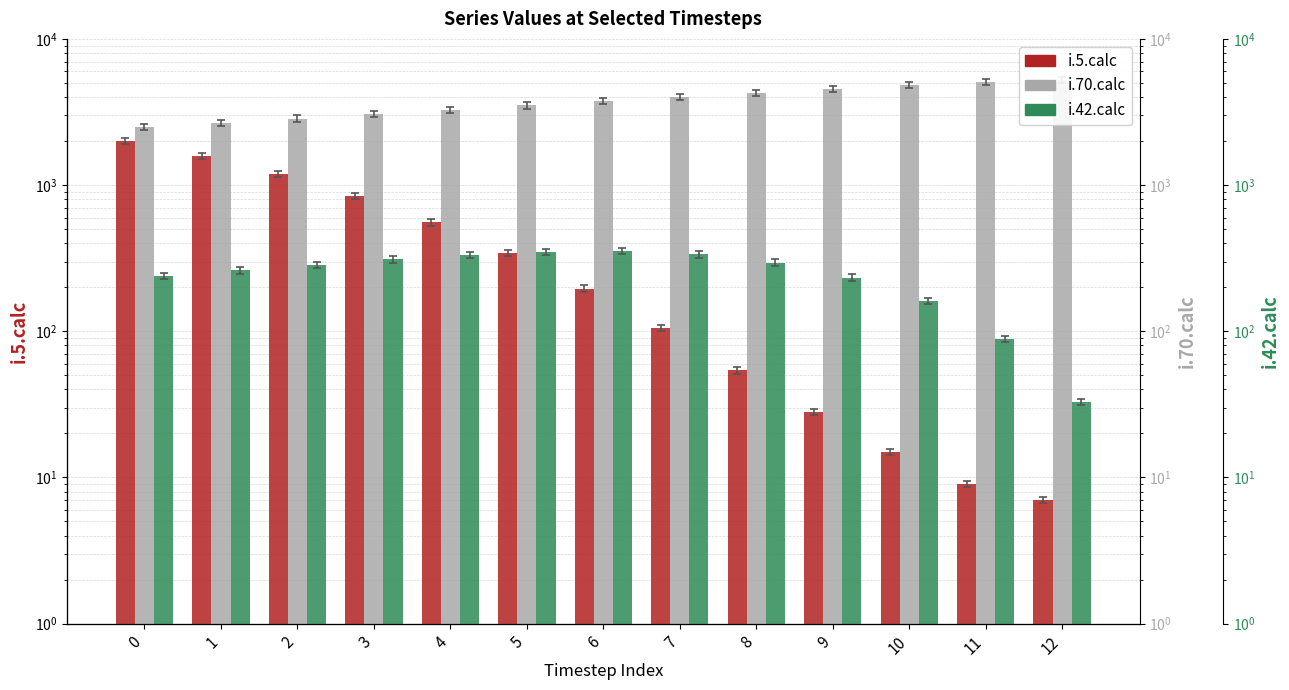

Reading left to right, list all the values displayed in this chart.

i.5.calc: 2000	1586	1192	842	556	342	196	105	54	28	15	9	7
i.70.calc: 2494	2665	2851	3053	3271	3505	3754	4016	4289	4568	4841	5082	5240
i.42.calc: 240	261	285	310	333	350	353	336	295	233	161	89	33